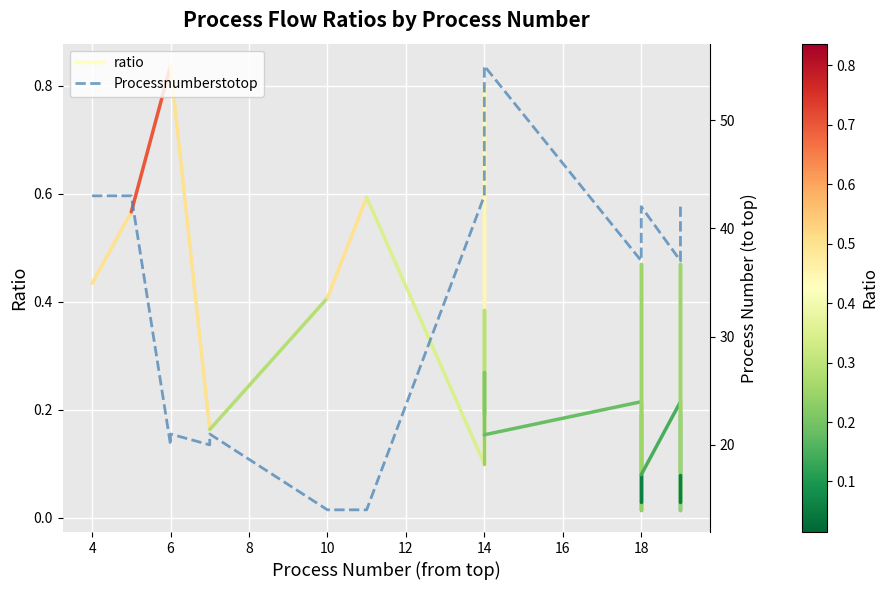

How many interior local valleys (lower than both neighbors) does the data have?

4